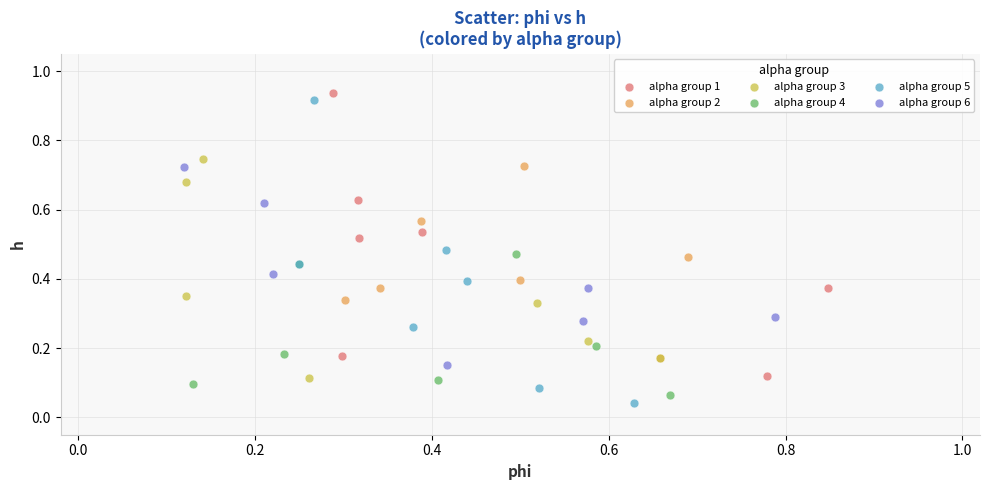

Which series has the largest Y range (max minus min)?

alpha group 5